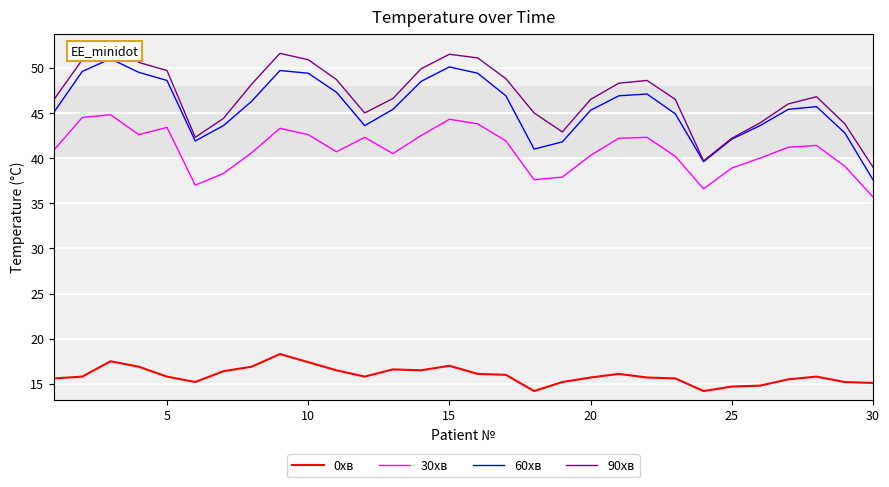

What is the average value of the 90хв series?

47.0